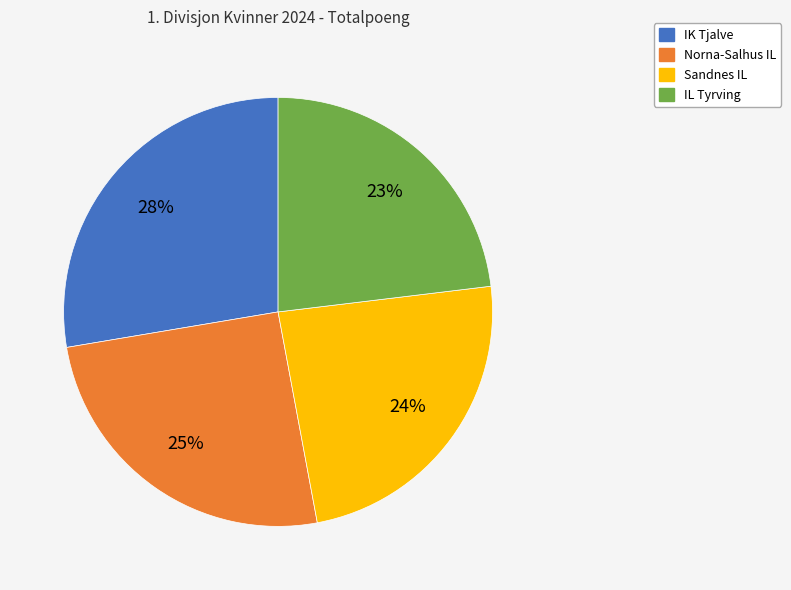

Between Sandnes IL and IK Tjalve, which is larger?

IK Tjalve